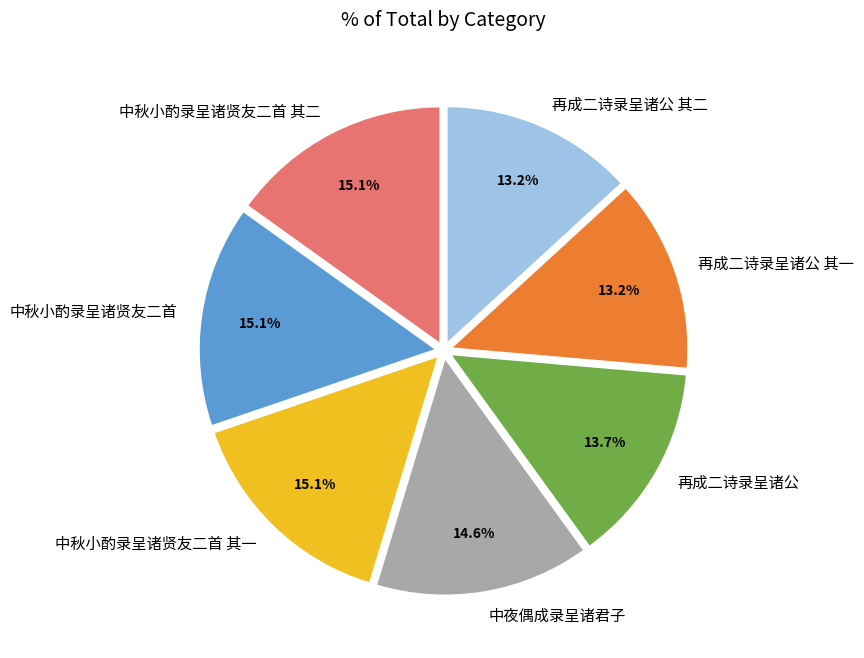

How many segments does this pie chart have?

7